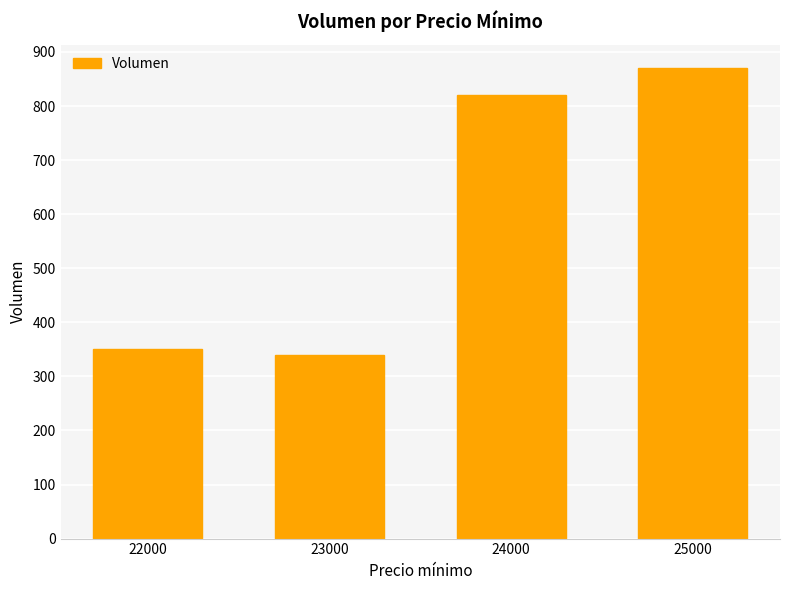

Rank the categories by value from highest to lowest.

25000, 24000, 22000, 23000